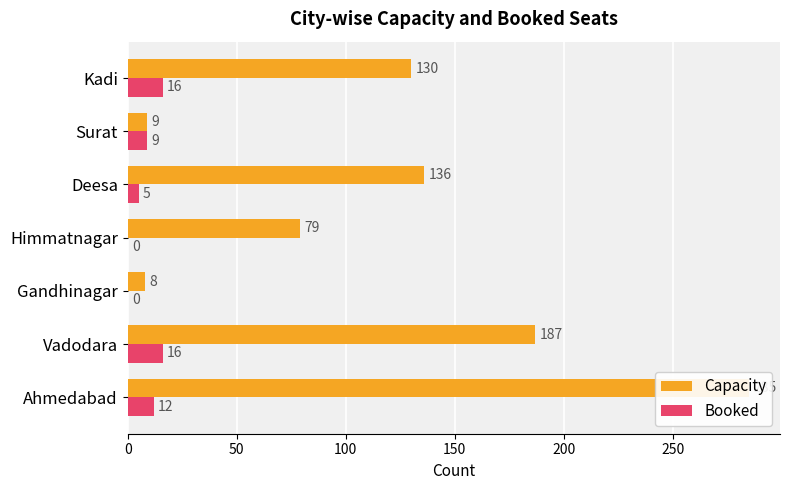

What is the maximum value for Booked?

16